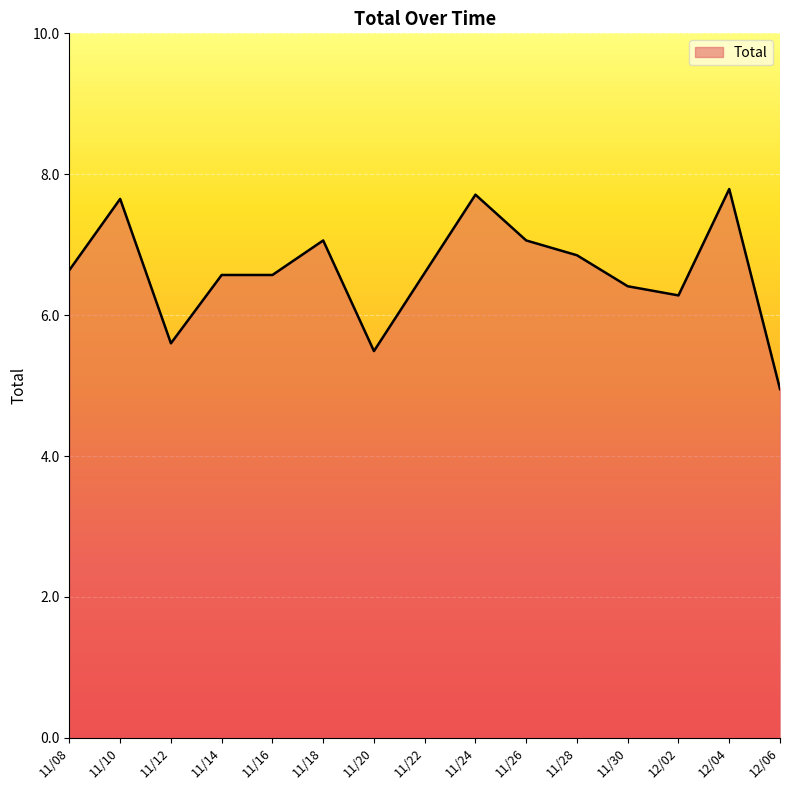

The chart shows a value of 8.8 at 11/16. True or false?

False